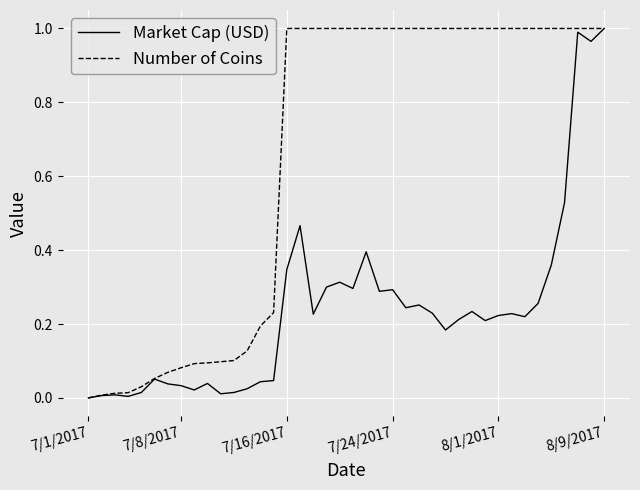

Which series has the largest total across all categories?

Number of Coins